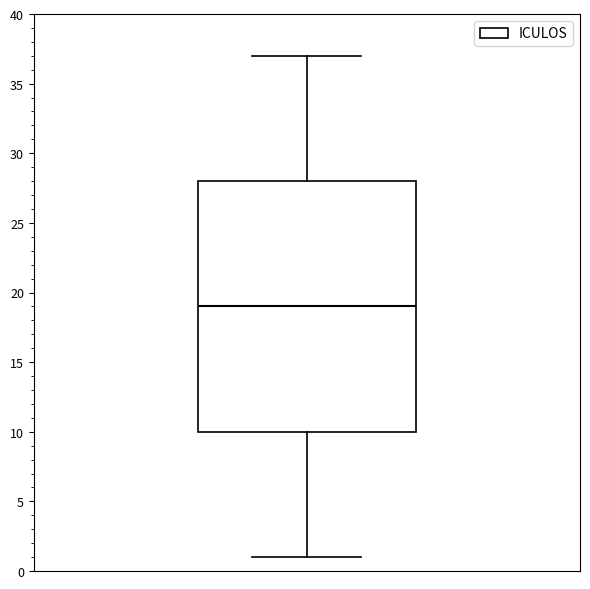

Read this box plot against the y-axis: the position of the median line, the range covered by the box, and the ends of both whiskers. The values are not printed on the chart, so give them approximately, as read against the axis.

median 19, box 10 to 28, whiskers 1 to 37